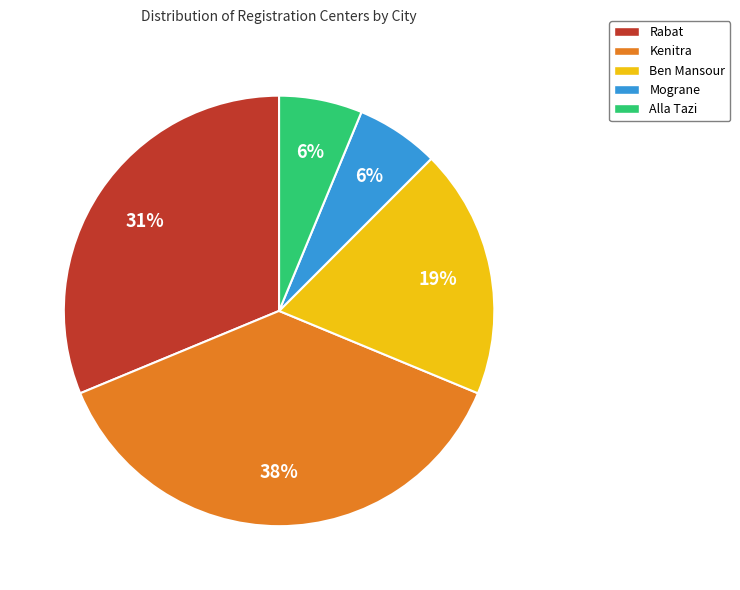

To the nearest percent, what percentage of the pie is Rabat?

31%